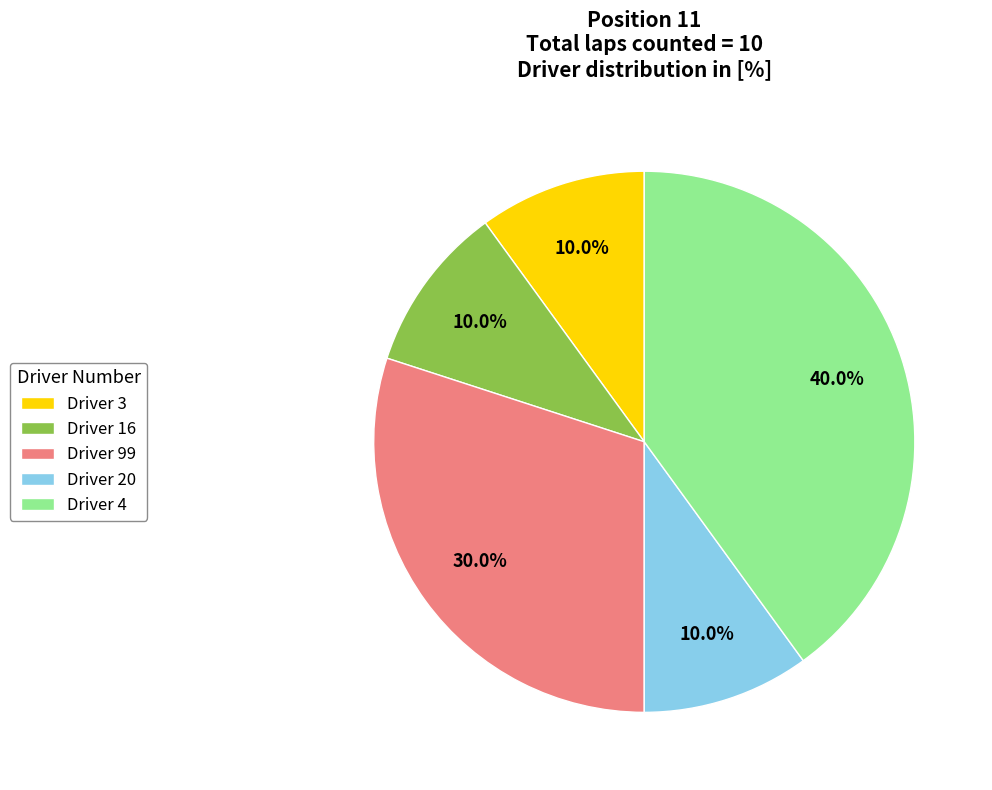

What percentage do Driver 3 and Driver 4 together represent?

50.0%